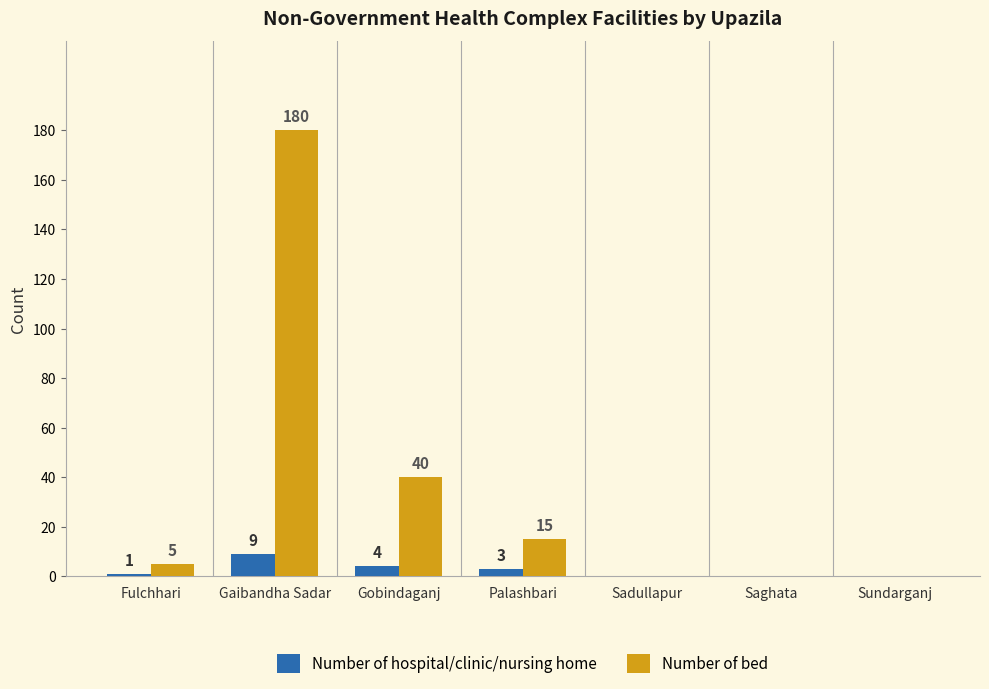

Reading left to right, what are all the values shown in this chart?

Number of hospital/clinic/nursing home: 1	9	4	3	0	0	0
Number of bed: 5	180	40	15	0	0	0